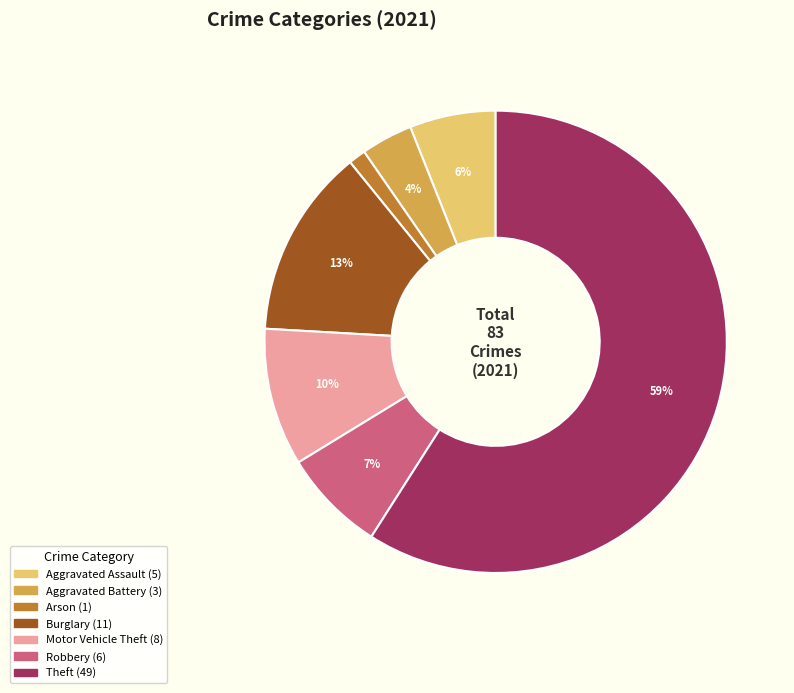

To the nearest percent, what is the difference between the largest and smallest slice percentages?

58%